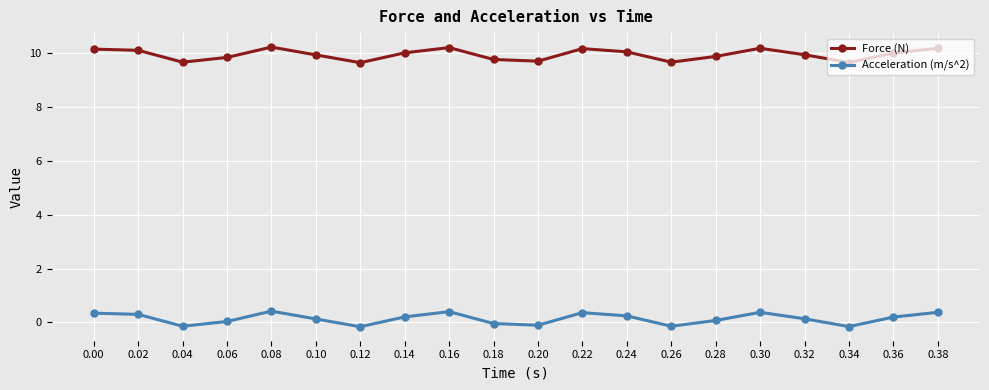

Which series has the largest total across all categories?

Force (N)